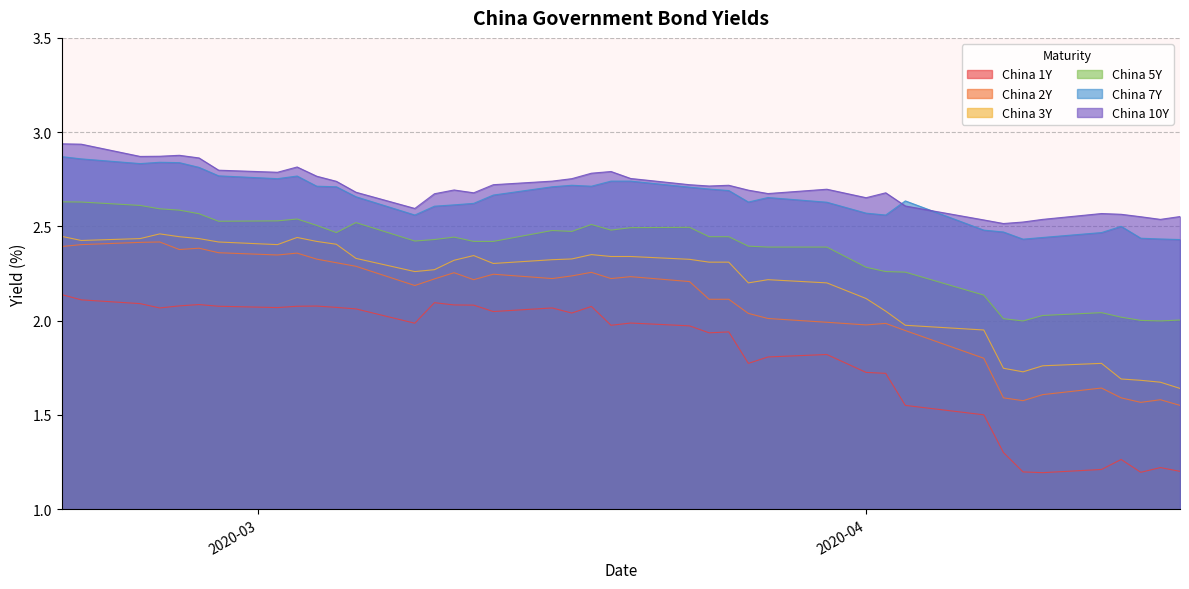

What are all the series names shown in the legend?

China 1Y, China 2Y, China 3Y, China 5Y, China 7Y, China 10Y